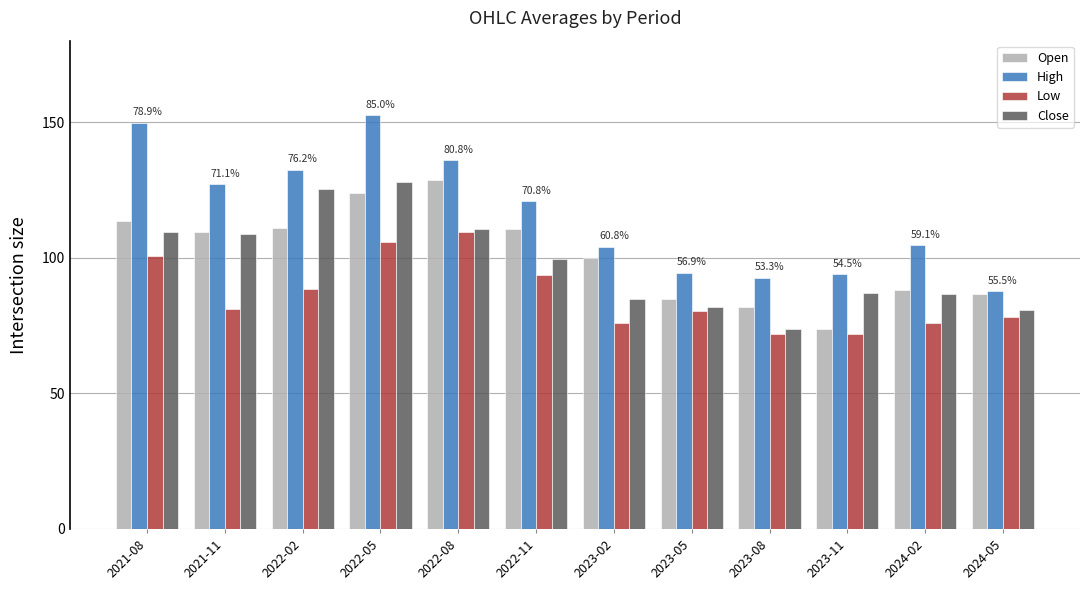

Which series has the largest range (max minus min)?

High